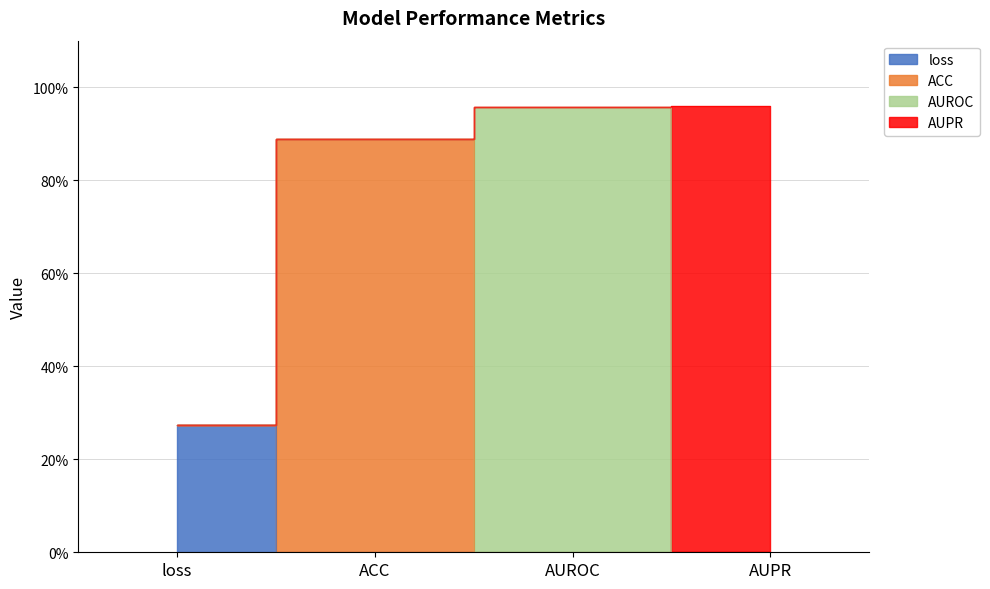

What is the approximate value at AUROC?

1.0